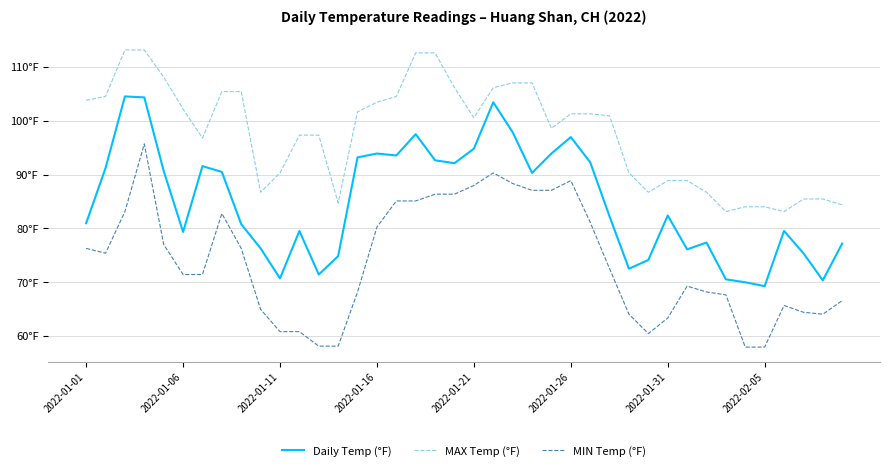

Rank the series by their average value, from highest to lowest.

MAX Temp (°F), Daily Temp (°F), MIN Temp (°F)